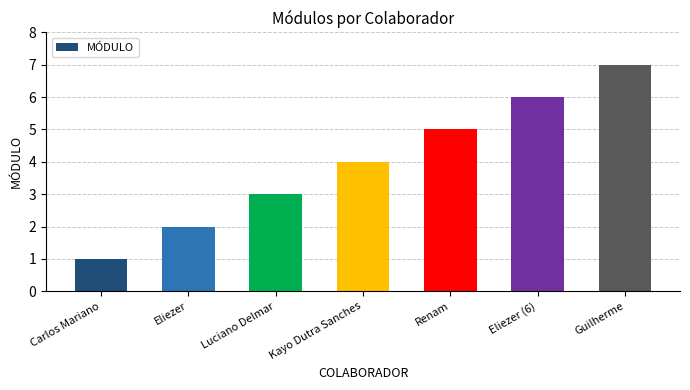

What is the approximate value at Eliezer?

2